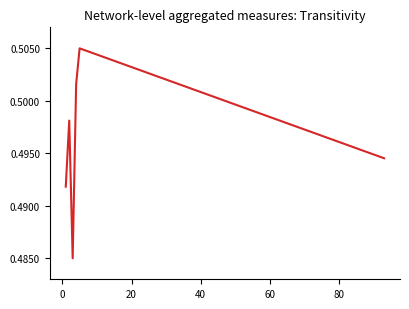

How many interior local peaks (higher than both neighbors) does the data have?

2